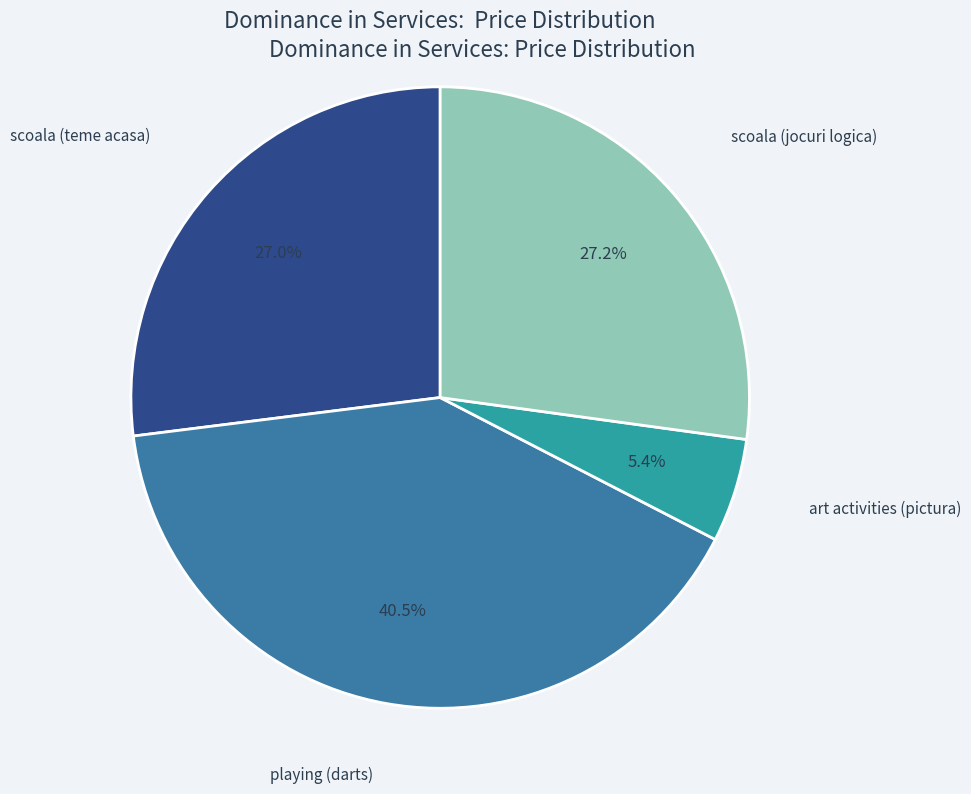

Is there a majority slice in this chart?

No